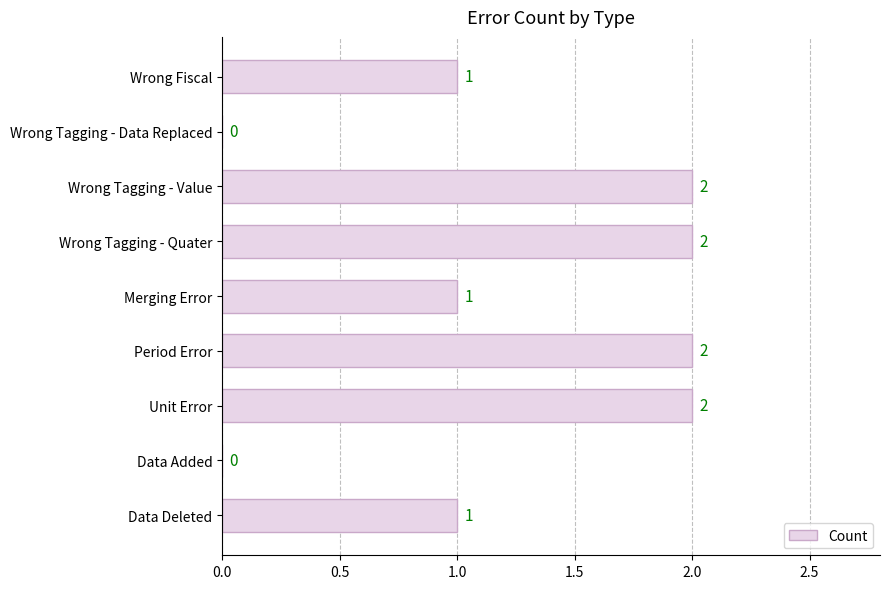

Approximately how many times larger is the value at Wrong Tagging - Quater compared to Data Deleted?

2.0